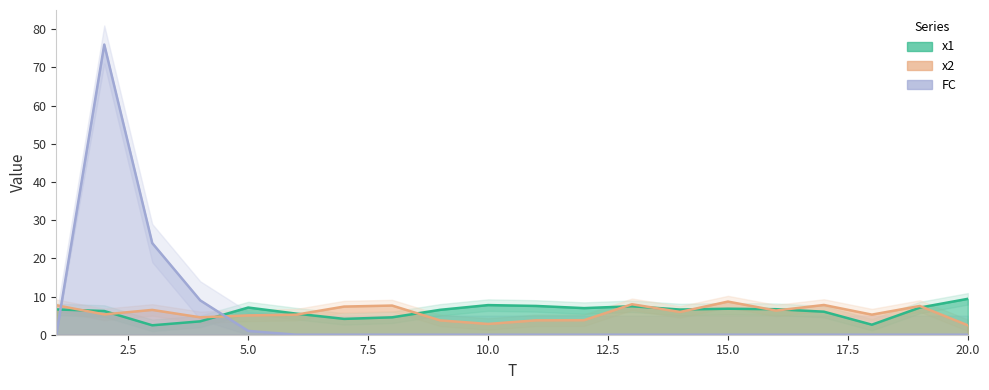

True or false: FC has a value of 0.0 at 17.

True